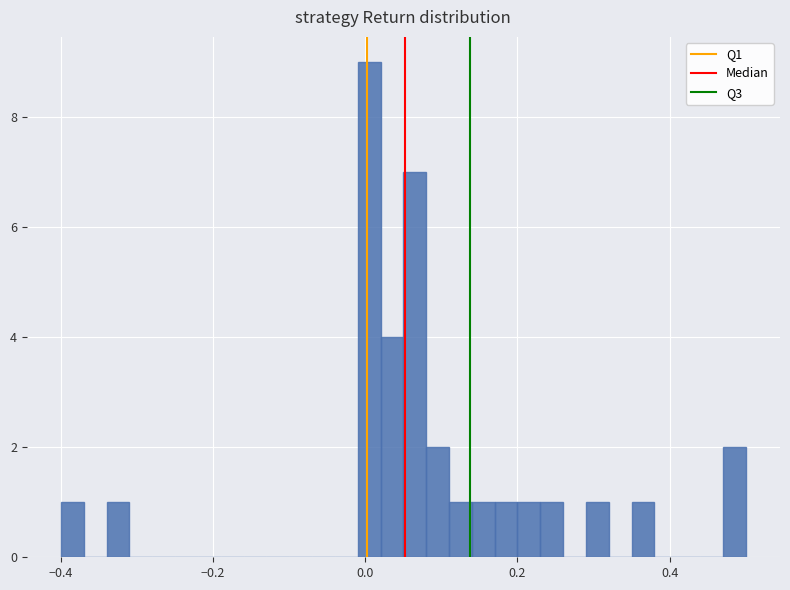

Around what value on the x-axis is the tallest bar? Give the approximate position of its centre, as read against the axis.

0.00